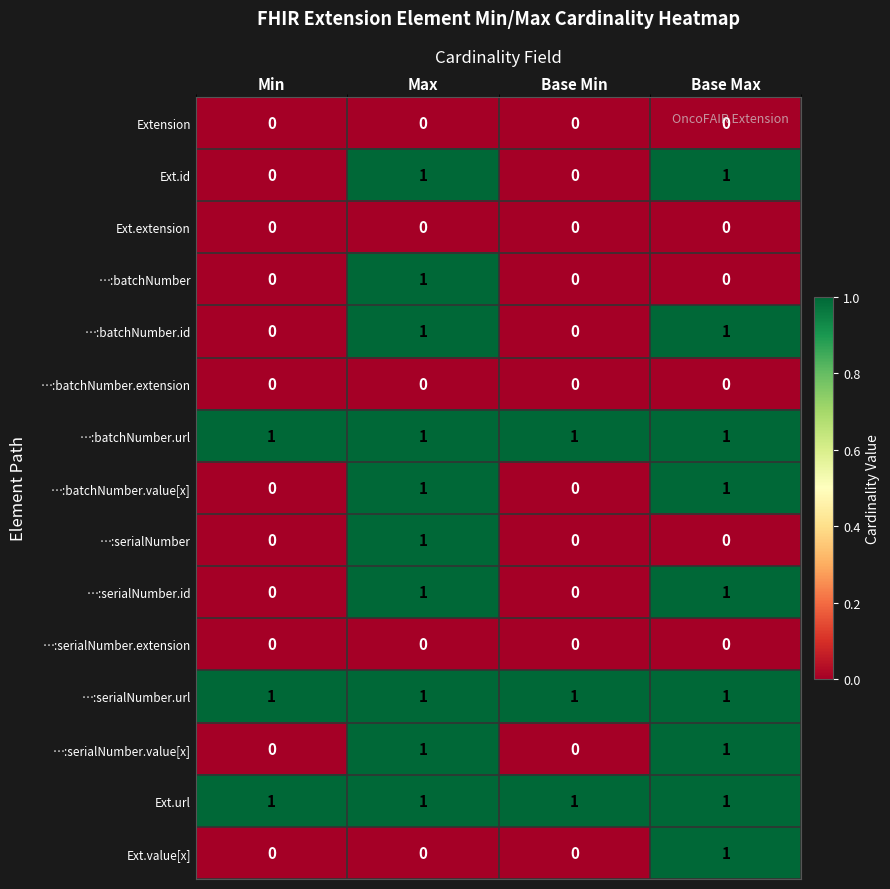

True or false: …:batchNumber.url has a value of 0 at Max.

False